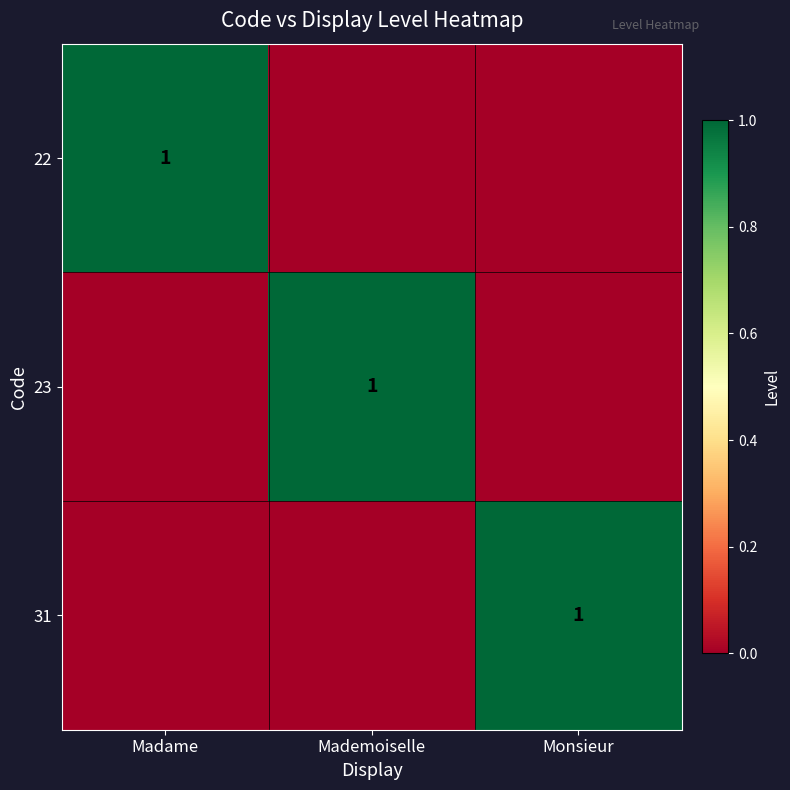

The 22 series shows 1 at Madame. True or false?

True